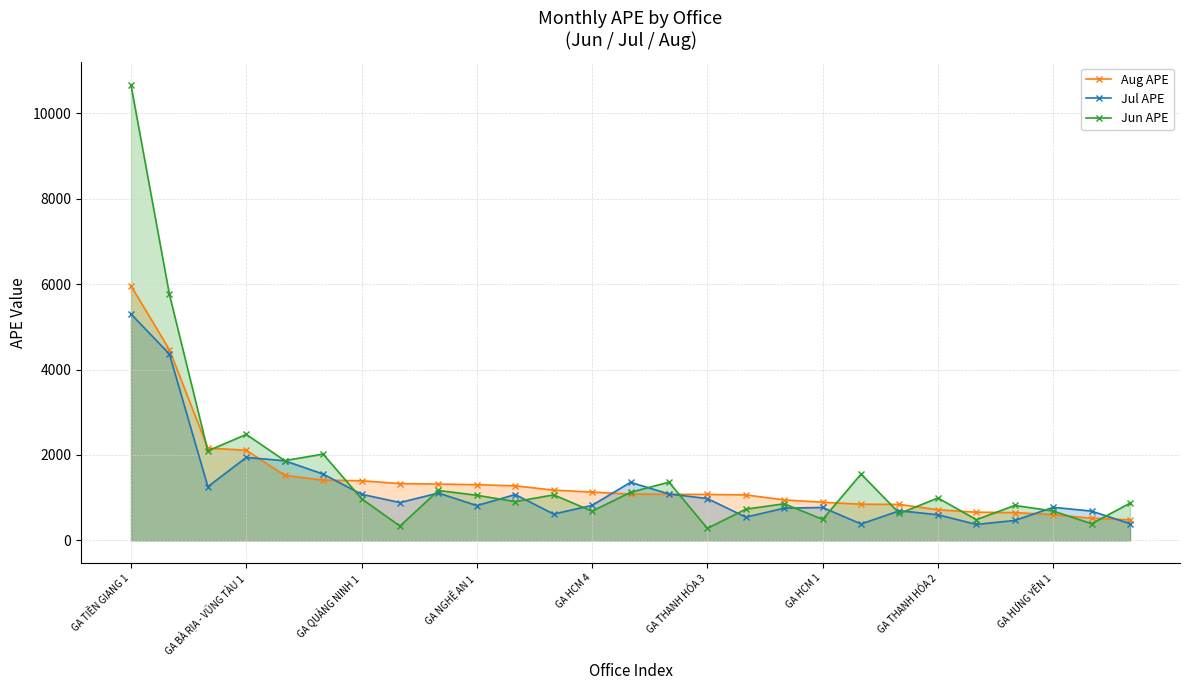

Which series has the widest spread of values?

Jun APE